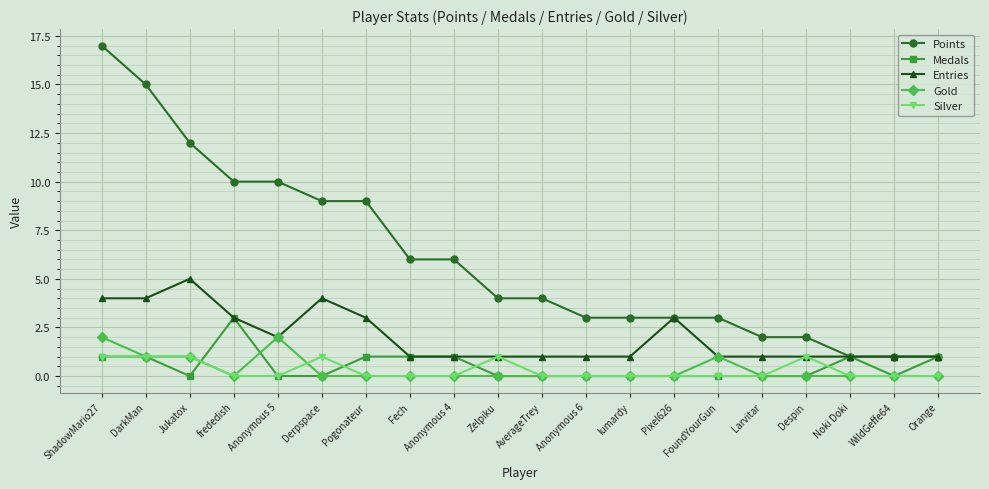

True or false: Entries has a value of 0 at Zelpiku.

False